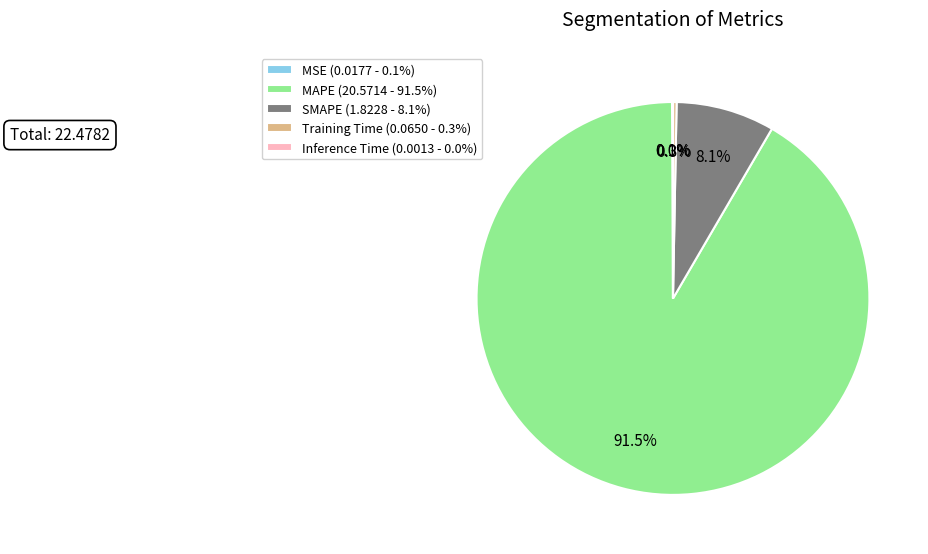

What is the largest slice in the pie chart?

MAPE